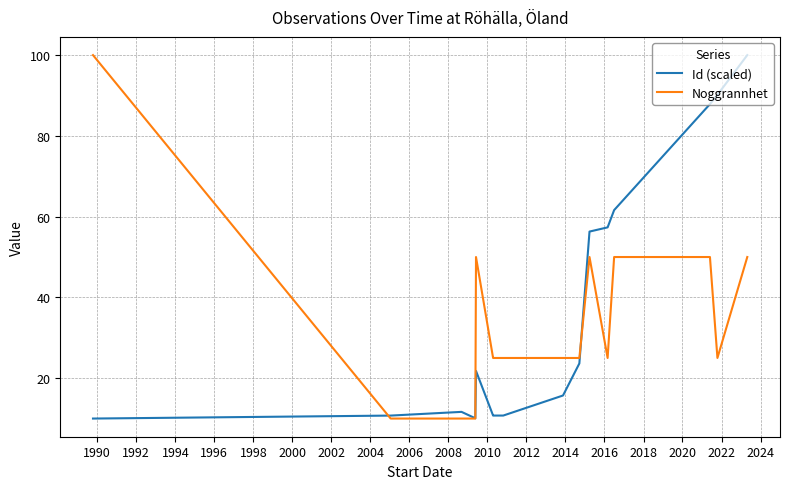

True or false: Noggrannhet has more than 1 interior local peaks.

True